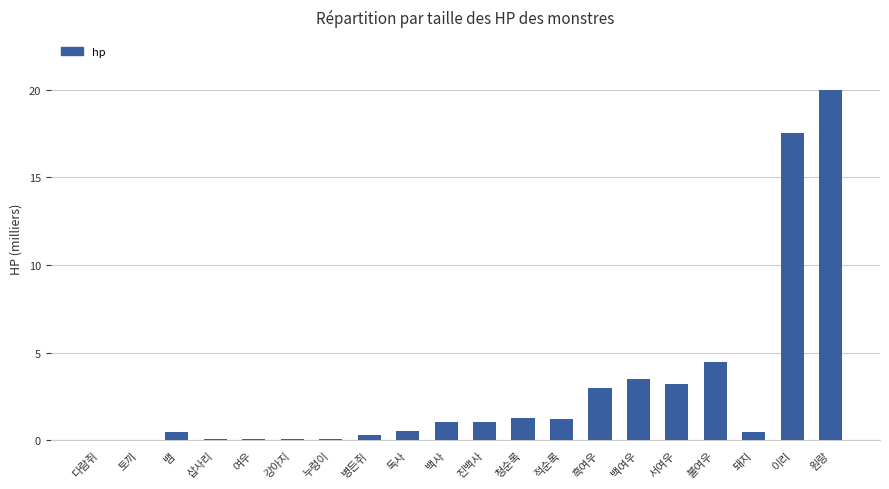

What is the maximum value shown in the chart?

20.0